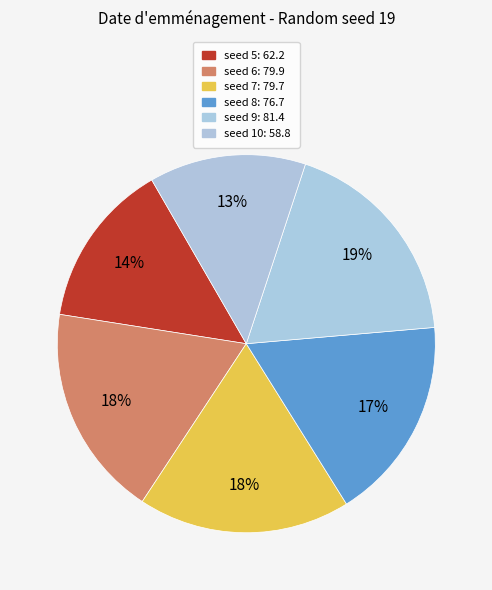

How many slices are in this pie chart?

6